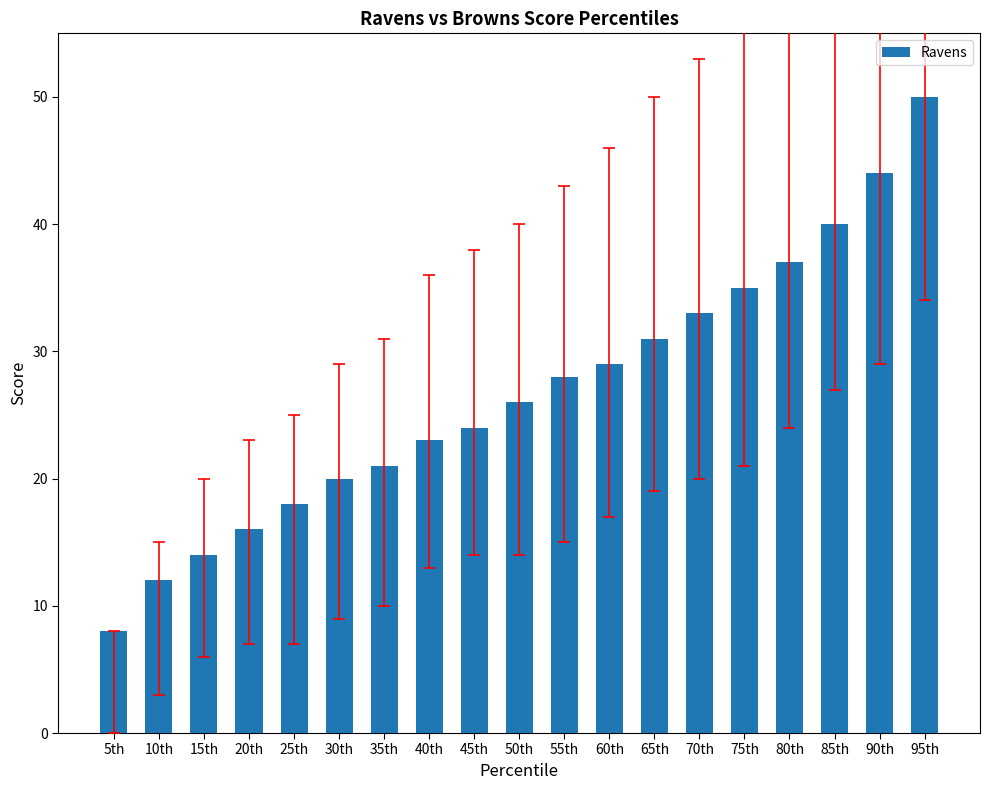

What is the change in value from 10th to 75th?

+23